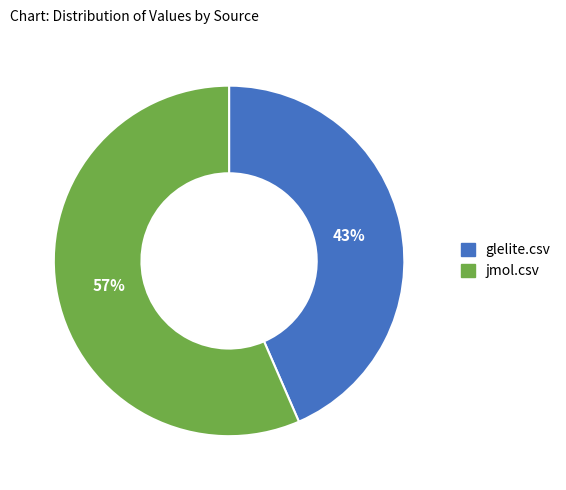

Which category has the biggest portion of the pie?

jmol.csv